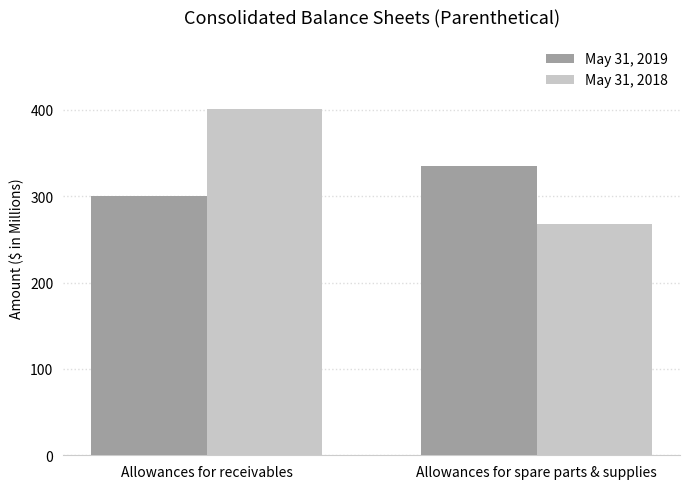

What is the label of the 1st bar from the right?

Allowances for spare parts & supplies